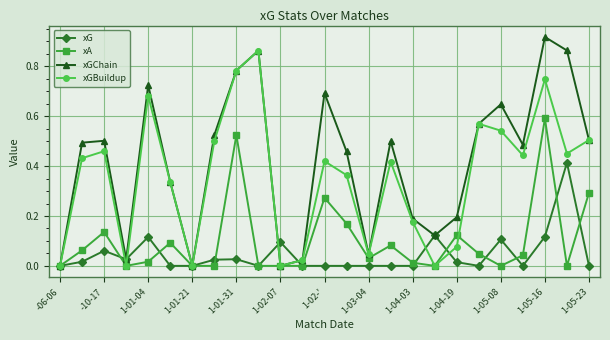

In xGChain, how many points are lower than both neighbors (excluding endpoints)?

6